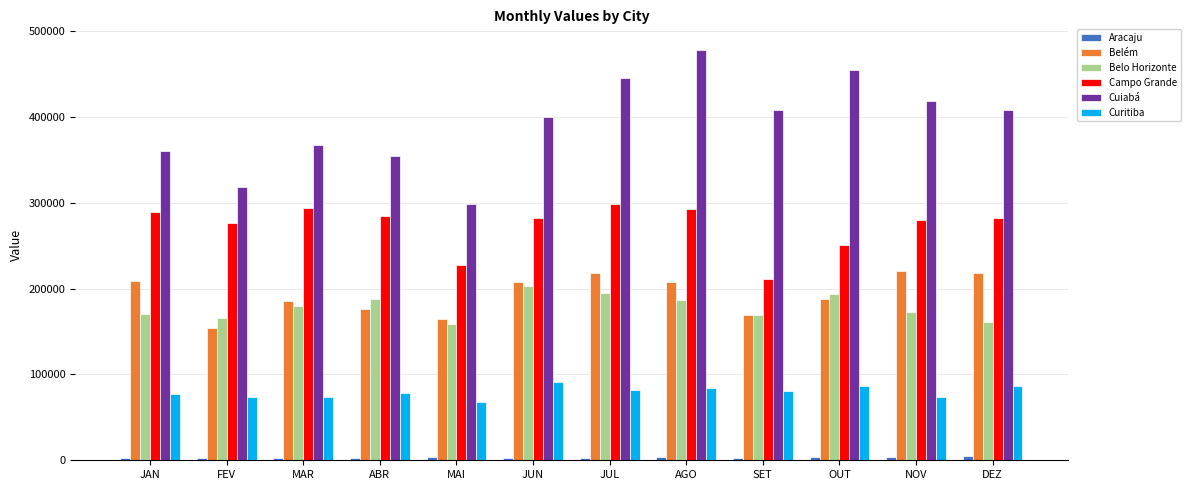

Where does the Cuiabá series first go above 408398?

JUL